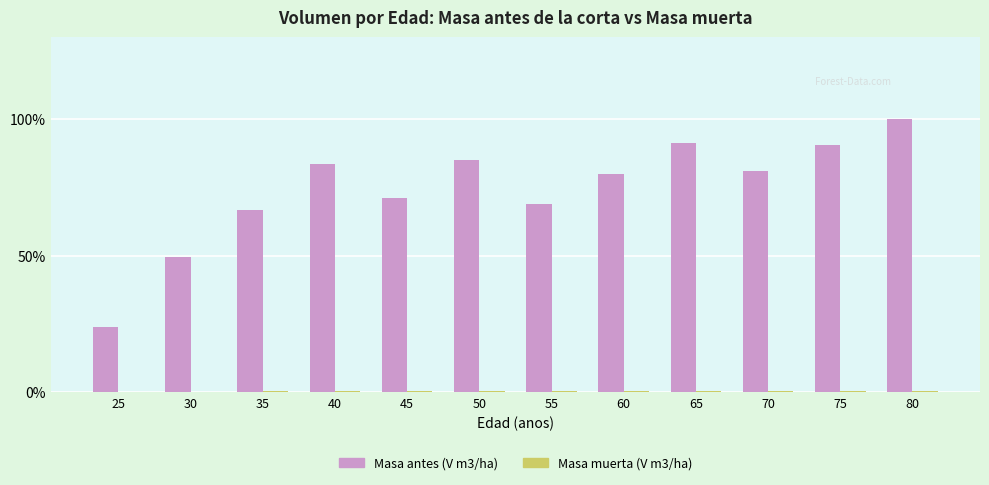

At which category is the sum across all series the highest?

80